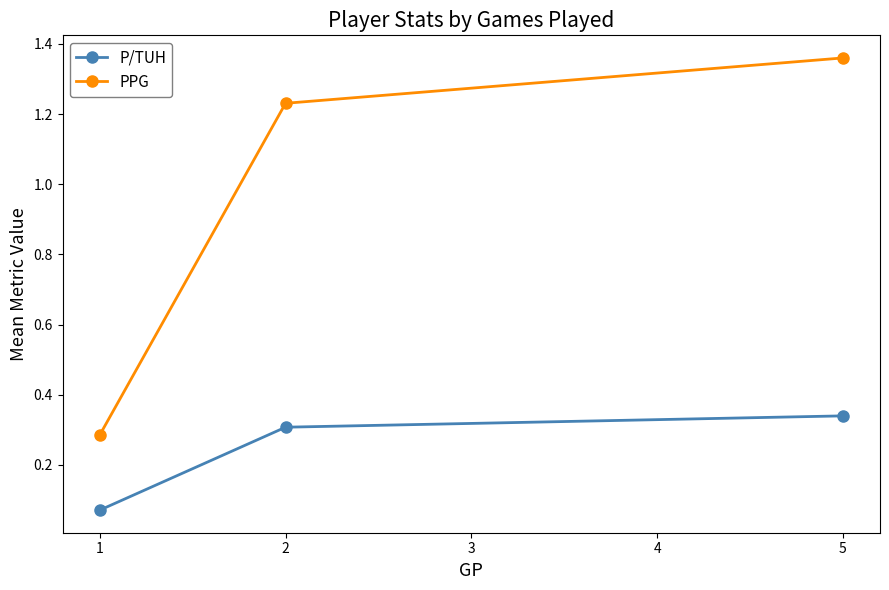

Which series has the largest total across all categories?

PPG